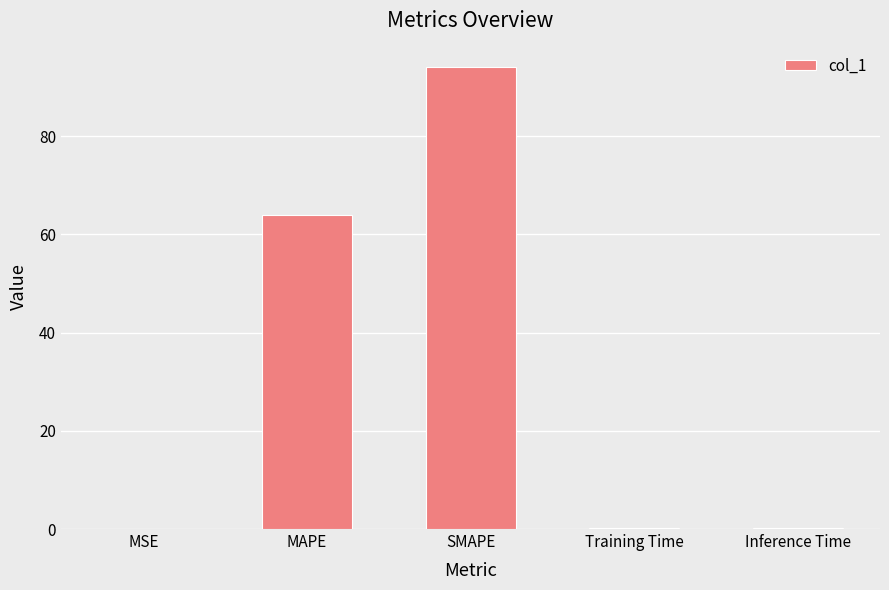

The value at SMAPE is 94.1. True or false?

True